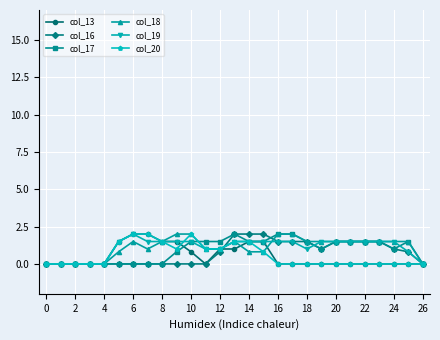

What is the greatest value displayed?

2.0